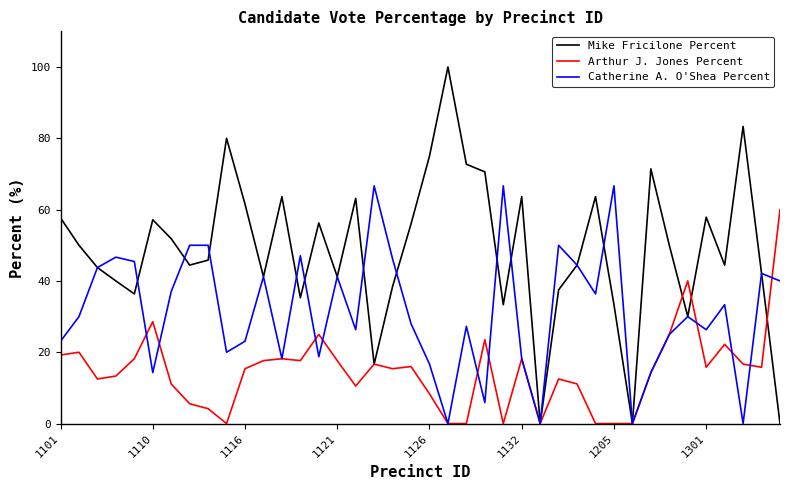

What is the greatest value displayed?

100.0